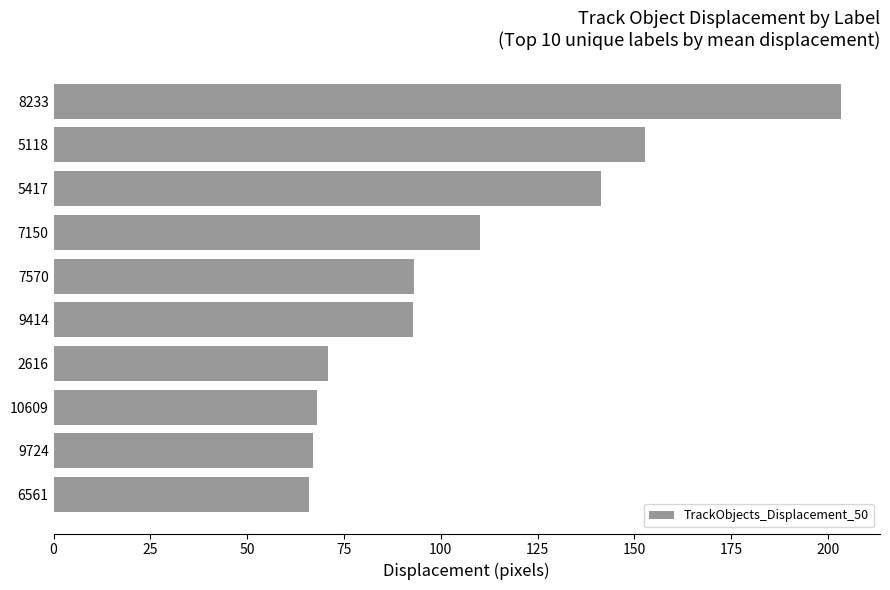

What is the average value?

106.5